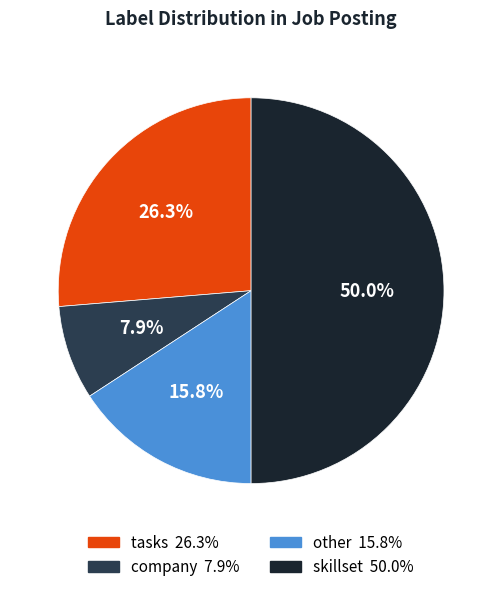

Which category has the biggest portion of the pie?

skillset